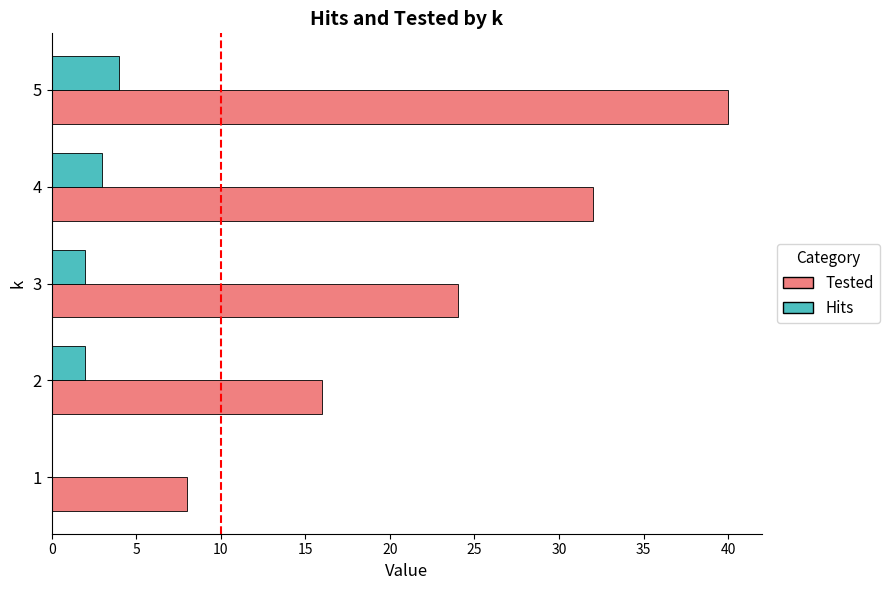

What is the approximate value of Tested at 5, to the nearest 5?

40